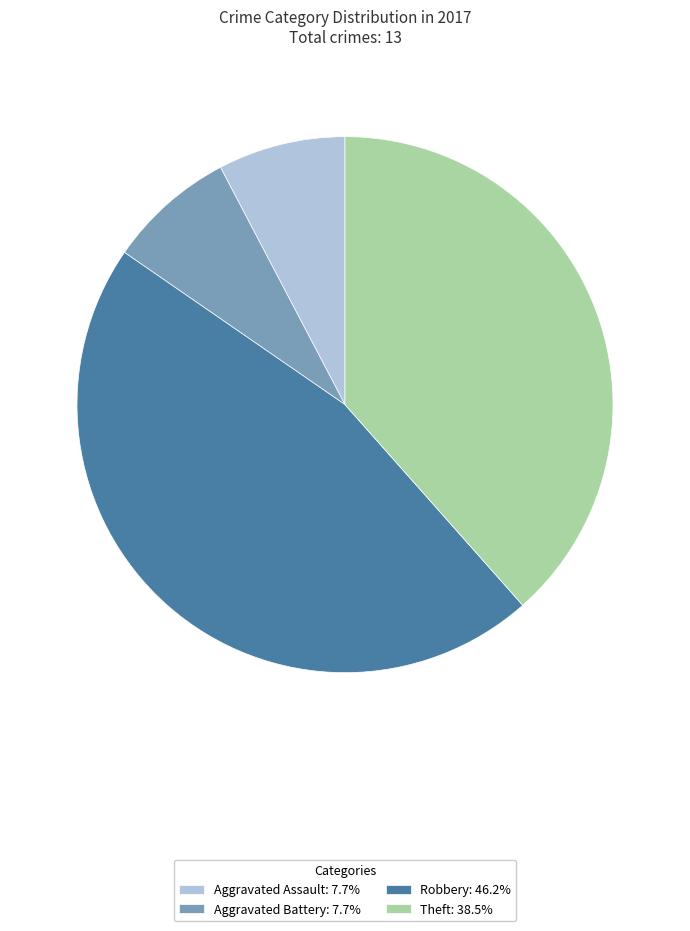

How many slices are in this pie chart?

4